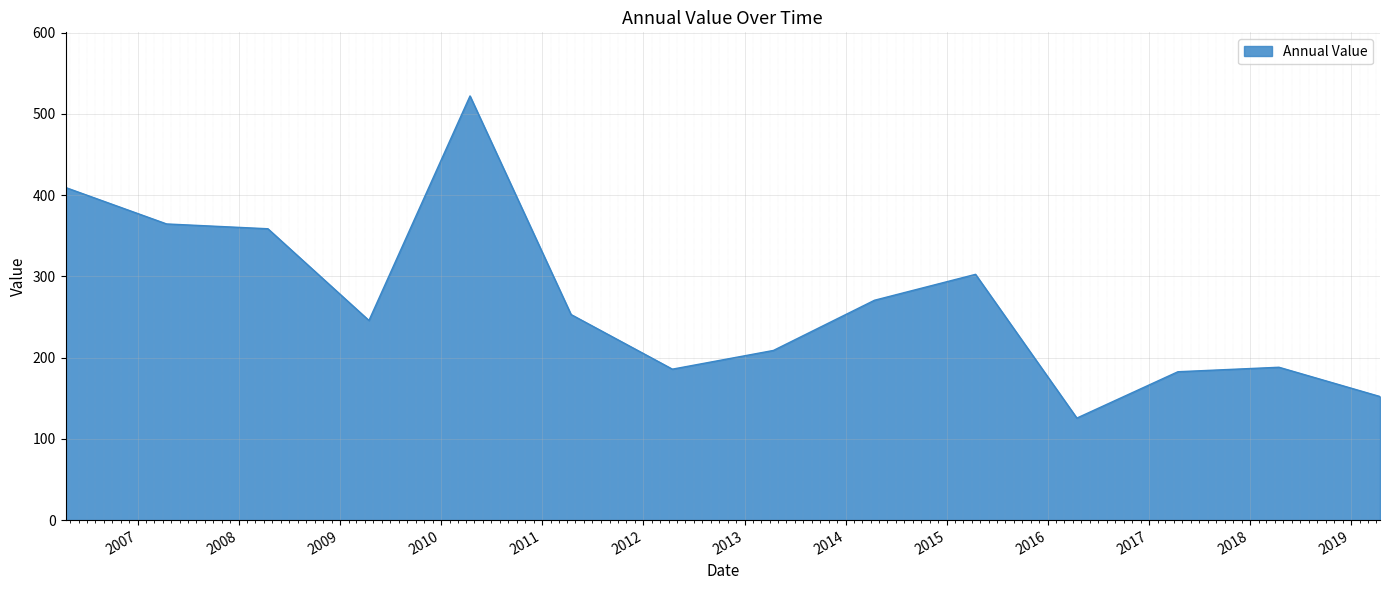

What is the minimum value shown in the chart?

125.6